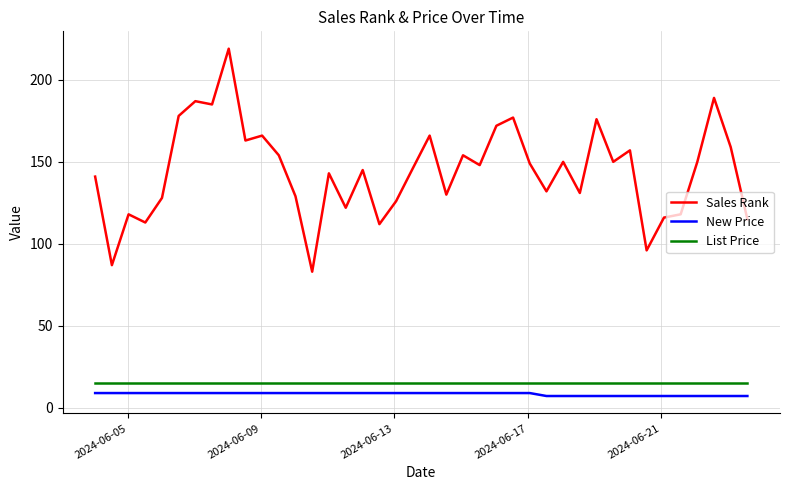

Reading left to right, what are all the values shown in this chart?

Sales Rank: 141.0	87.0	118.0	113.0	128.0	178.0	187.0	185.0	219.0	163.0	166.0	154.0	129.0	83.0	143.0	122.0	145.0	112.0	126.0	146.0	166.0	130.0	154.0	148.0	172.0	177.0	149.0	132.0	150.0	131.0	176.0	150.0	157.0	96.0	116.0	118.0	150.0	189.0	159.0	115.0
New Price: 9.0	9.0	9.0	9.0	9.0	9.0	9.0	9.0	9.0	9.0	9.0	9.0	9.0	9.0	9.0	9.0	9.0	9.0	9.0	9.0	9.0	9.0	9.0	9.0	9.0	9.0	9.0	7.2	7.2	7.2	7.2	7.2	7.2	7.2	7.2	7.2	7.2	7.2	7.2	7.2
List Price: 15.0	15.0	15.0	15.0	15.0	15.0	15.0	15.0	15.0	15.0	15.0	15.0	15.0	15.0	15.0	15.0	15.0	15.0	15.0	15.0	15.0	15.0	15.0	15.0	15.0	15.0	15.0	15.0	15.0	15.0	15.0	15.0	15.0	15.0	15.0	15.0	15.0	15.0	15.0	15.0